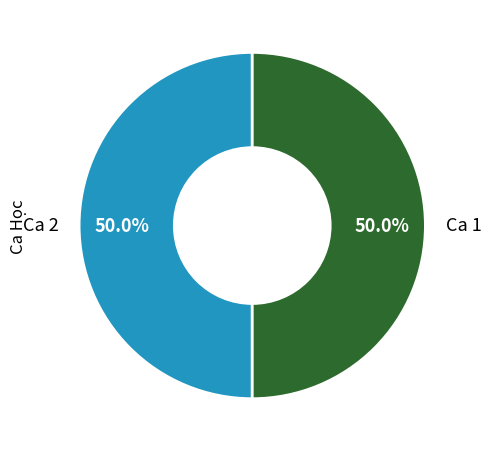

Is the sum of Ca 2 and Ca 1 greater than half?

Yes